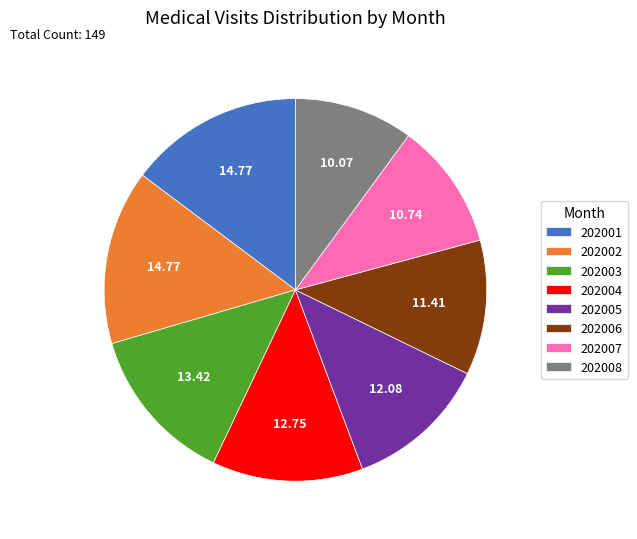

How many slices are in this pie chart?

8